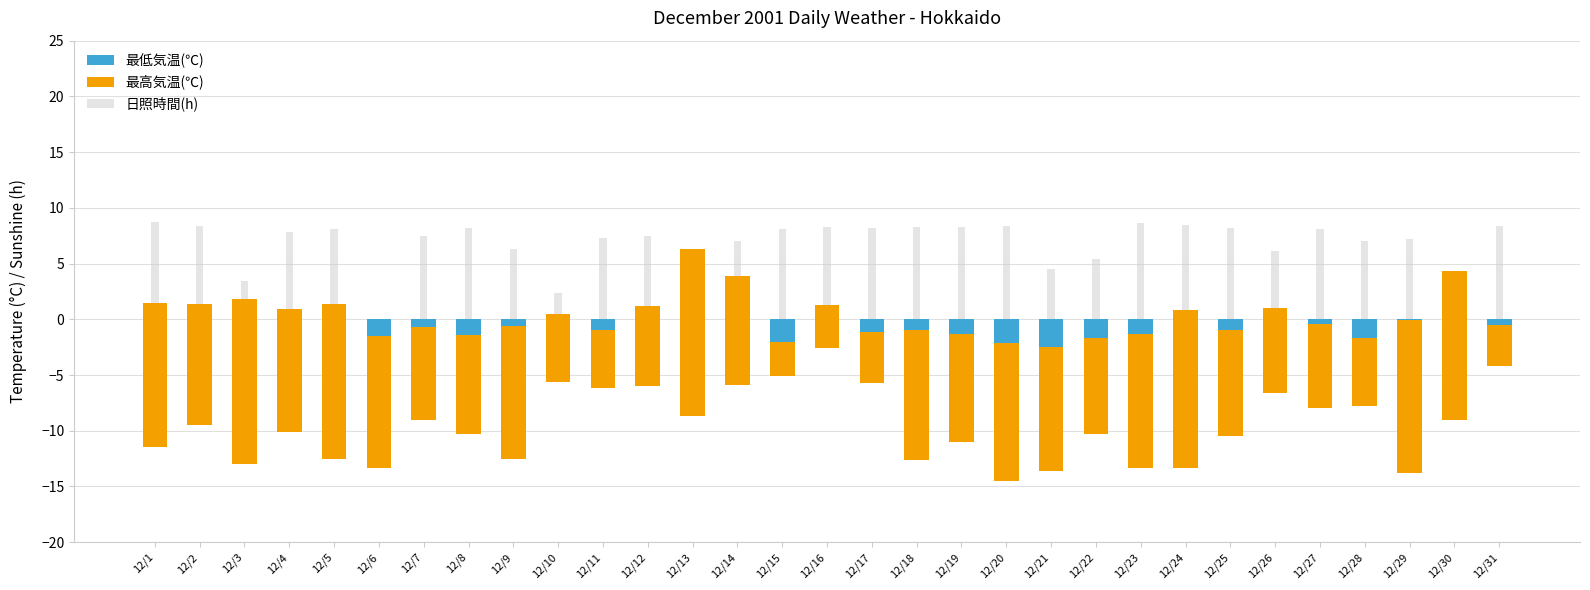

What value does the 最高気温(℃) series have at 12/7?

8.3